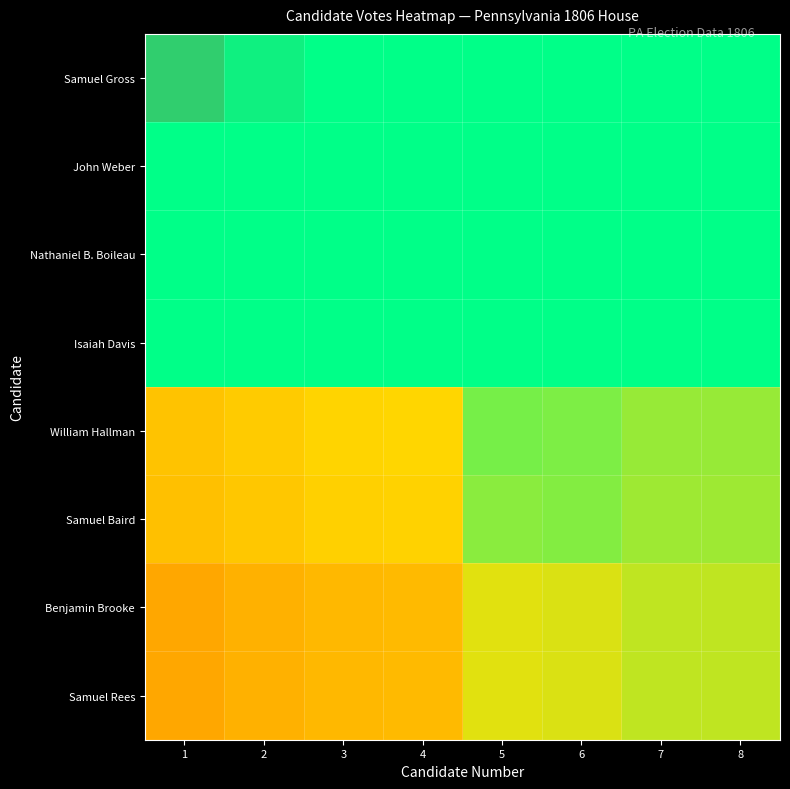

How many distinct data groups are displayed?

8